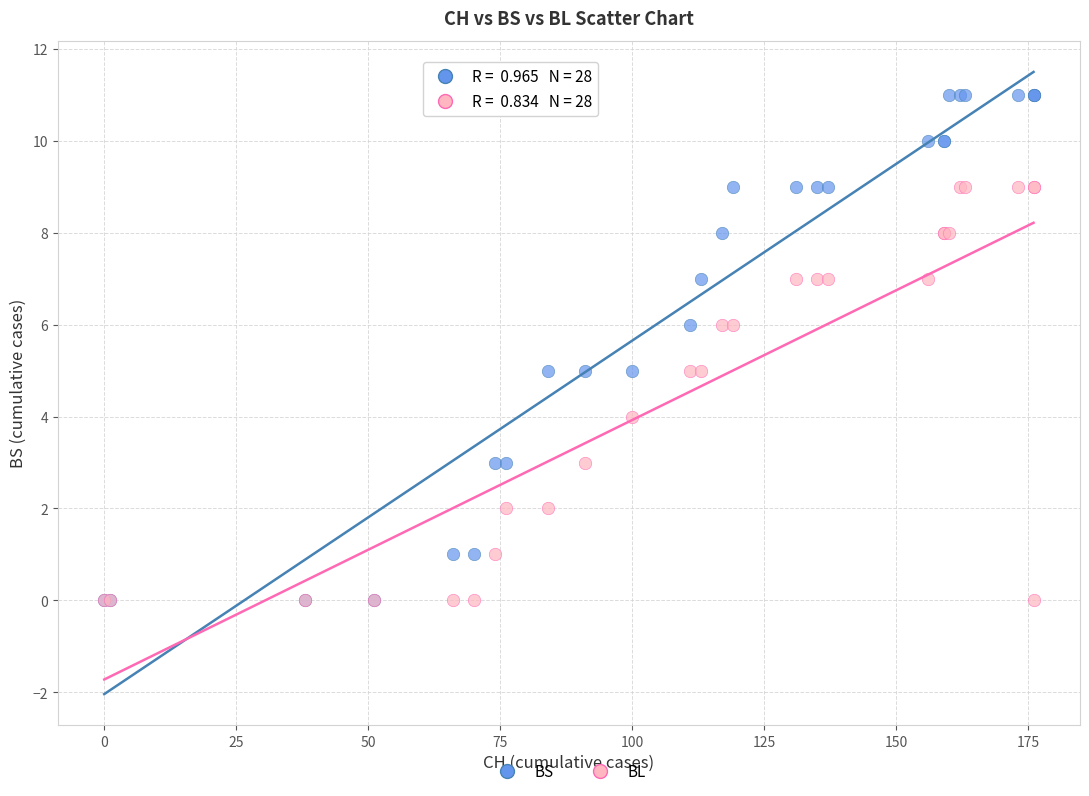

Which series contains the highest Y value?

BS